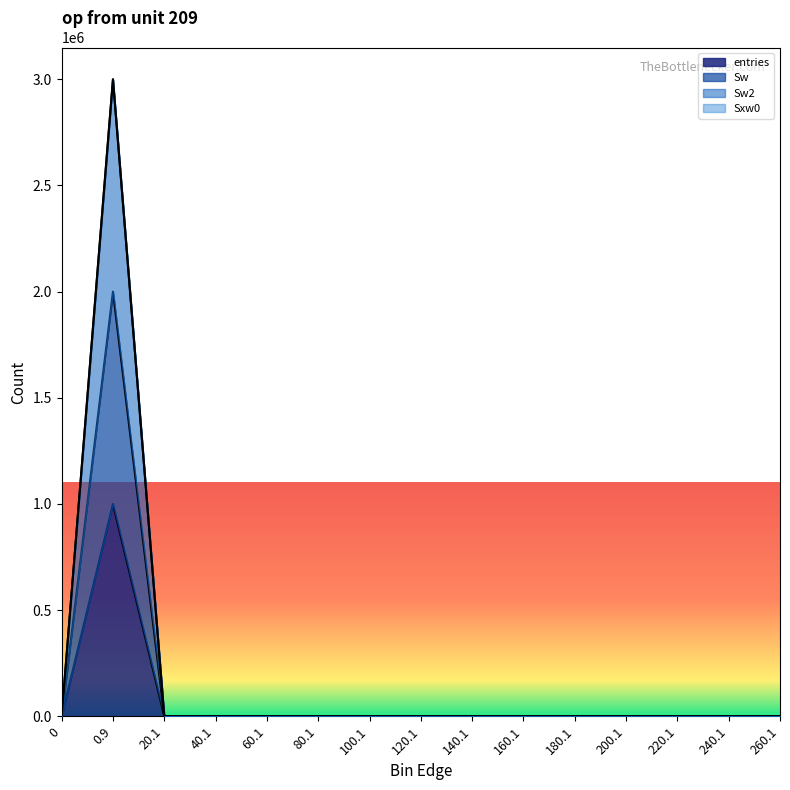

The Sw2 series shows 0 at 160.1. True or false?

True